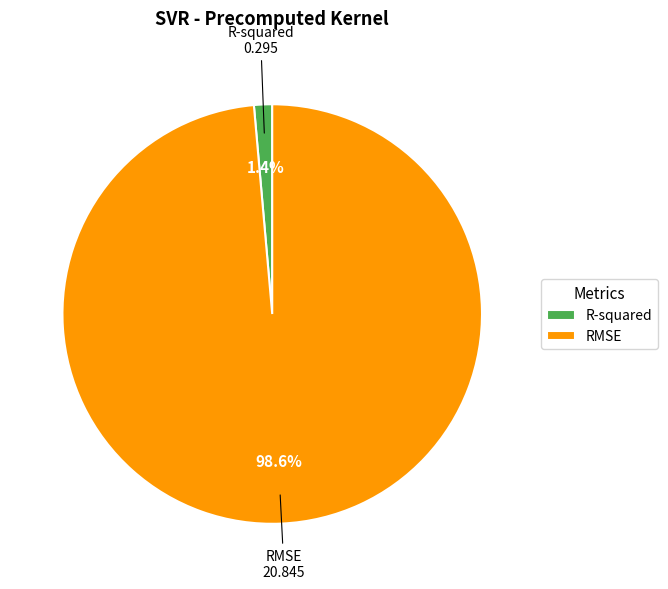

The RMSE slice represents 99% of the pie. True or false?

True